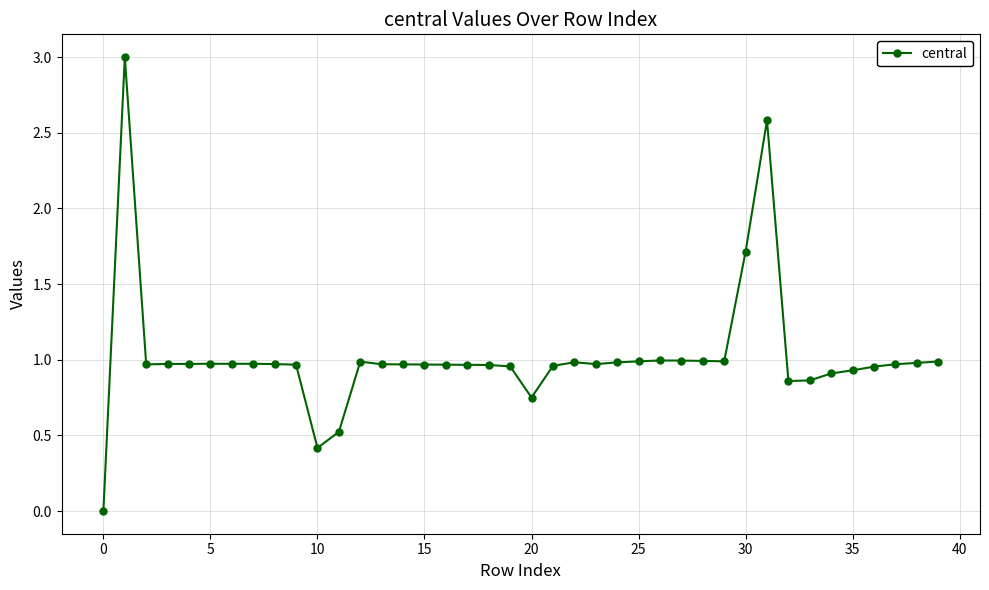

True or false: there are more than 0 points higher than both neighbors.

True